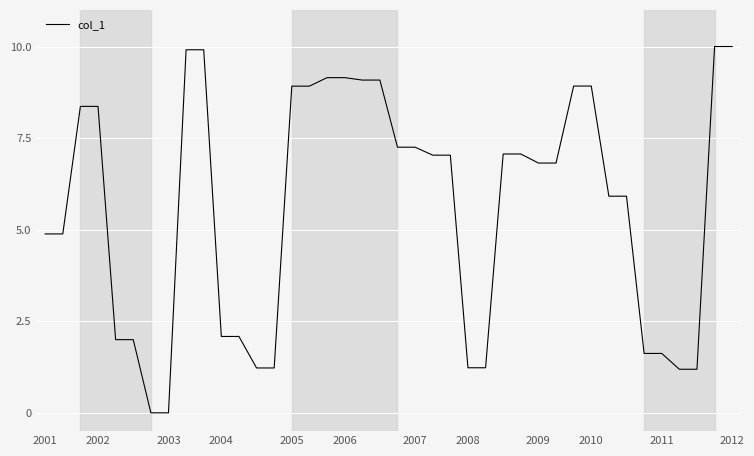

What is the greatest value displayed?

10.0